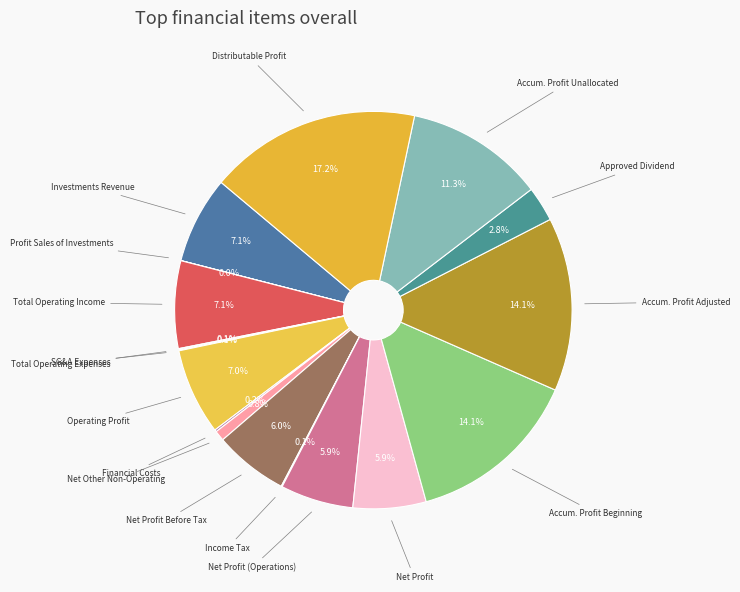

Which category has the biggest portion of the pie?

Distributable Profit